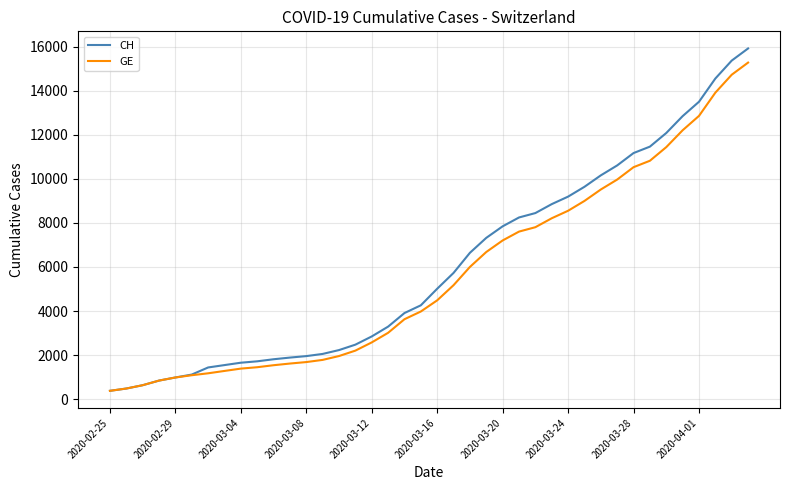

What is the sum of all GE values?

225656